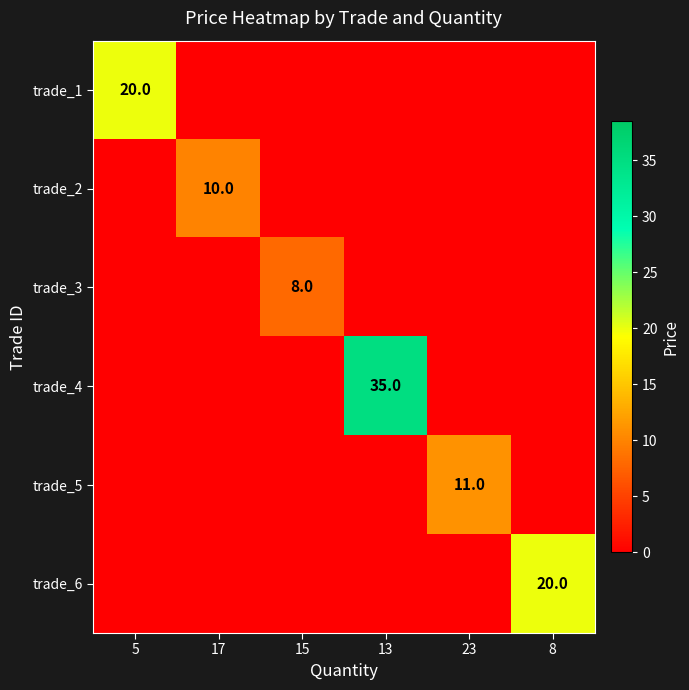

At 13, list the series in order from smallest to largest.

trade_1, trade_2, trade_3, trade_5, trade_6, trade_4